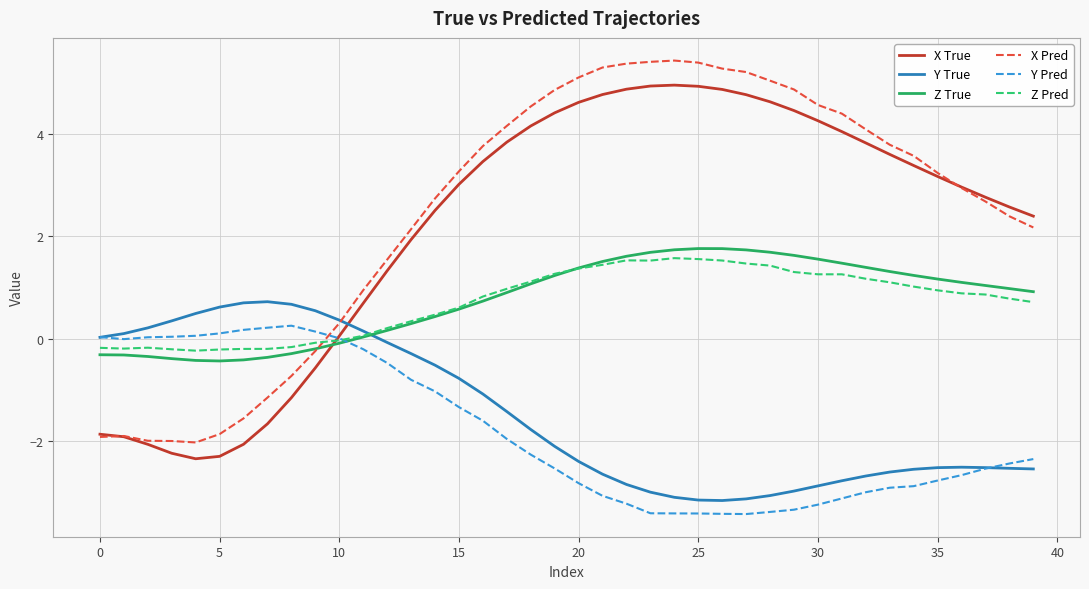

Which series has the widest spread of values?

X Pred